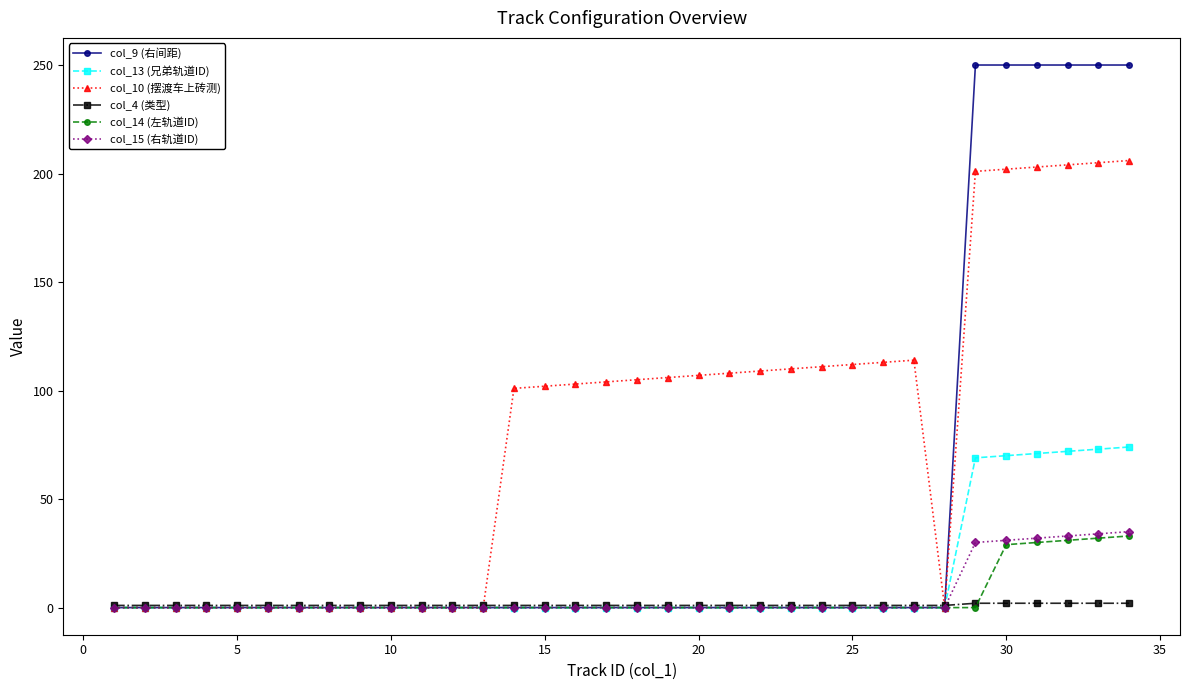

What is the maximum value shown in the chart?

250